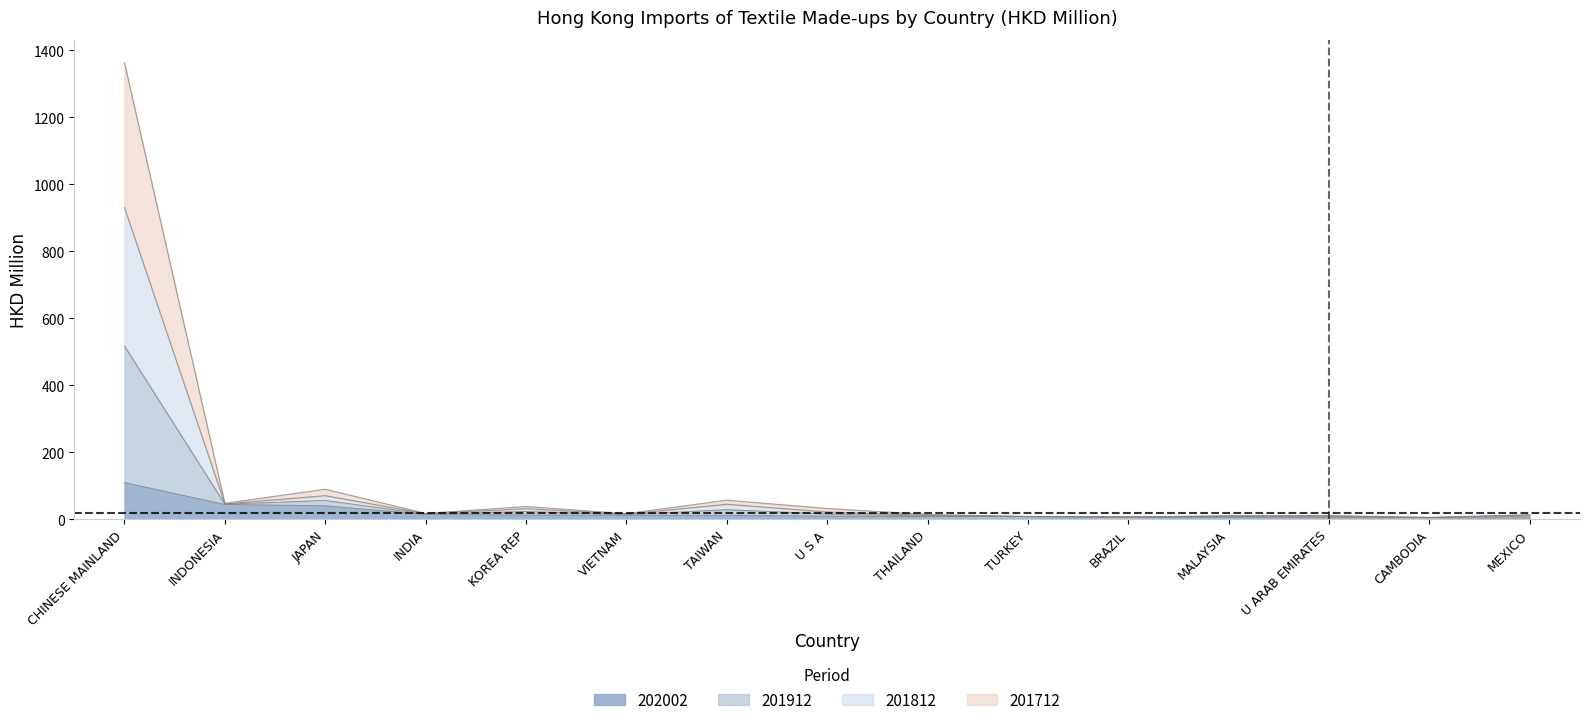

List the labels in order of 201912 (HKD M) value, largest first.

CHINESE MAINLAND, JAPAN, TAIWAN, INDONESIA, KOREA REP, U S A, INDIA, VIETNAM, THAILAND, MEXICO, U ARAB EMIRATES, MALAYSIA, TURKEY, BRAZIL, CAMBODIA